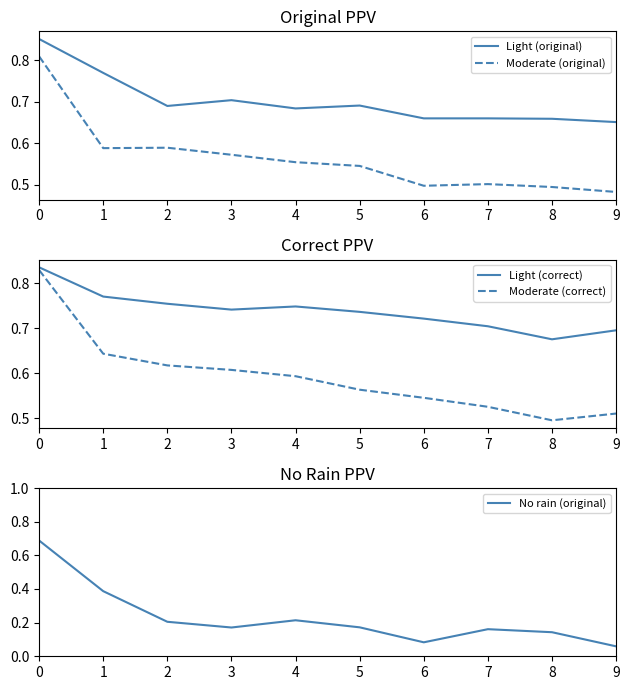

How many distinct data groups are displayed?

5